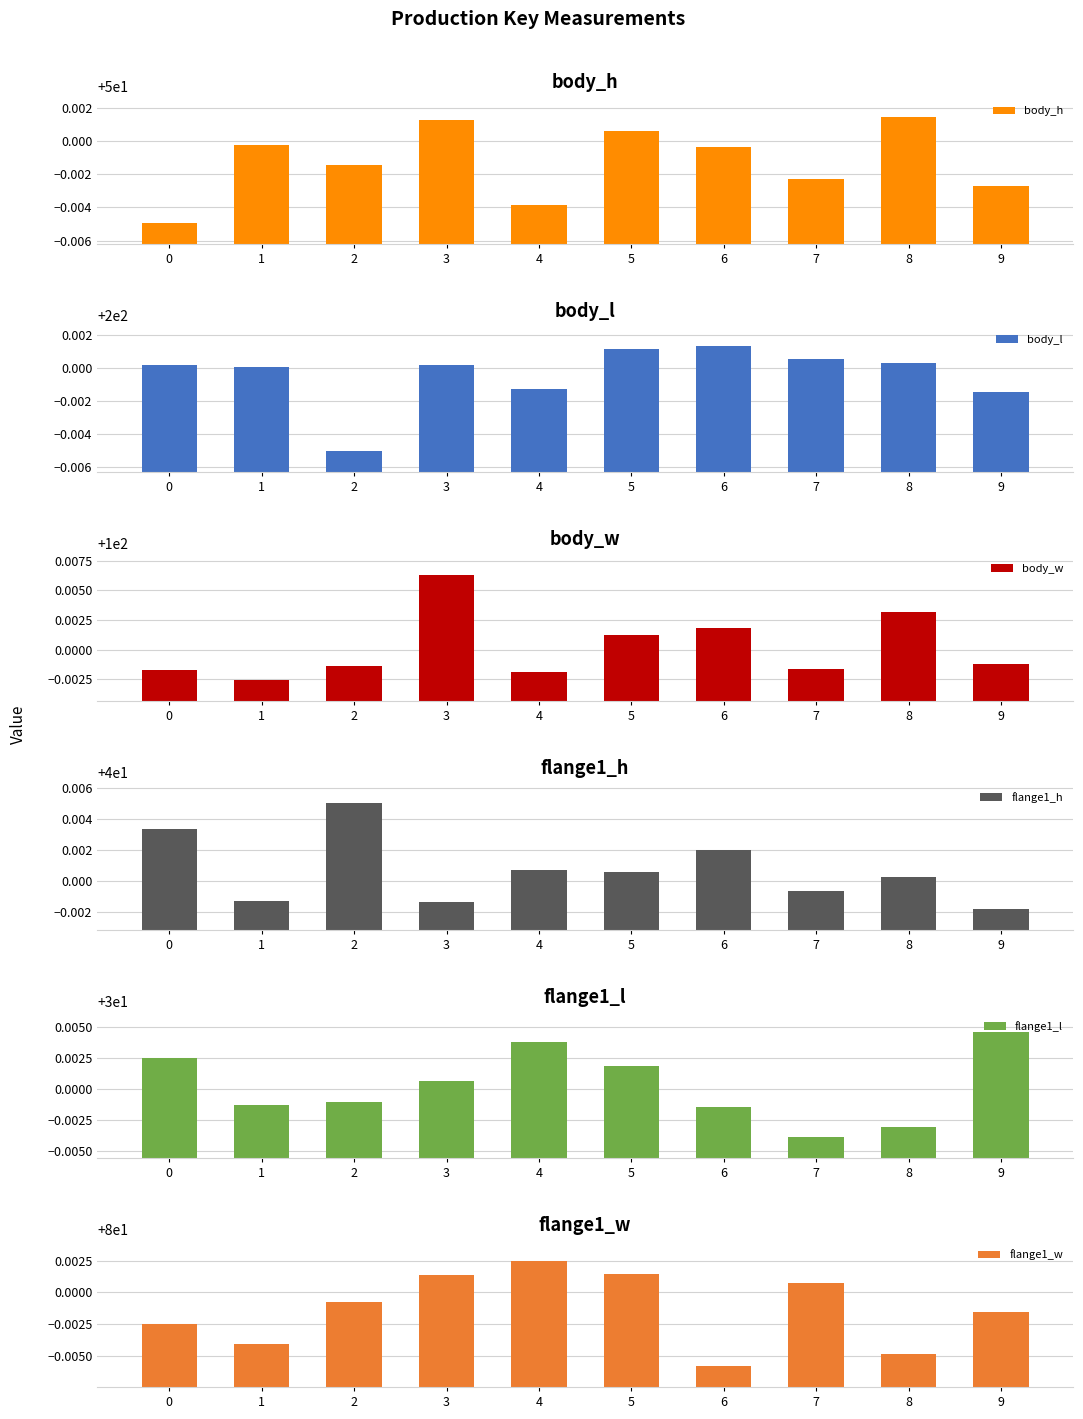

How many groups of bars are there?

10